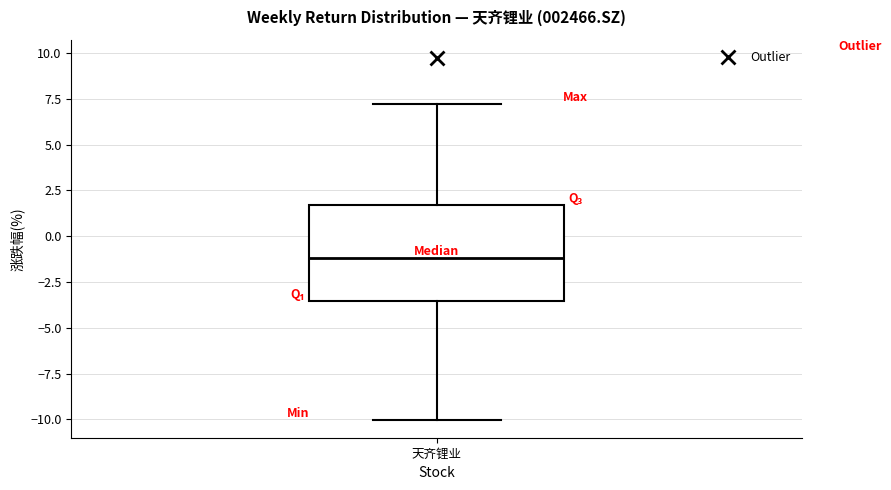

Where is the upper edge of the box for 天齐锂业 on the y-axis? The values are not printed on the chart, so give them approximately, as read against the axis.

1.5